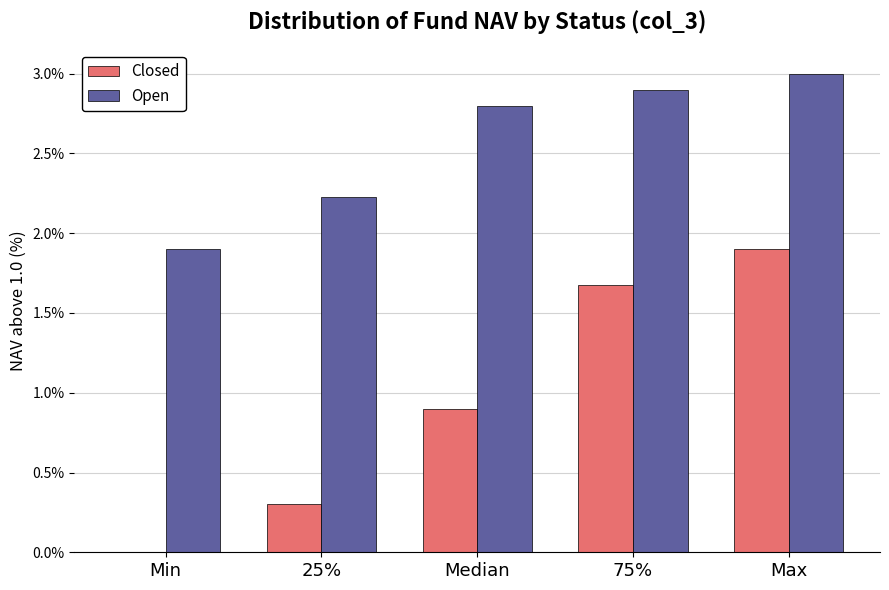

Reading left to right, extract all data points from this chart.

Closed: Min=0.0	25%=0.3	Median=0.9	75%=1.7	Max=1.9
Open: Min=1.9	25%=2.2	Median=2.8	75%=2.9	Max=3.0